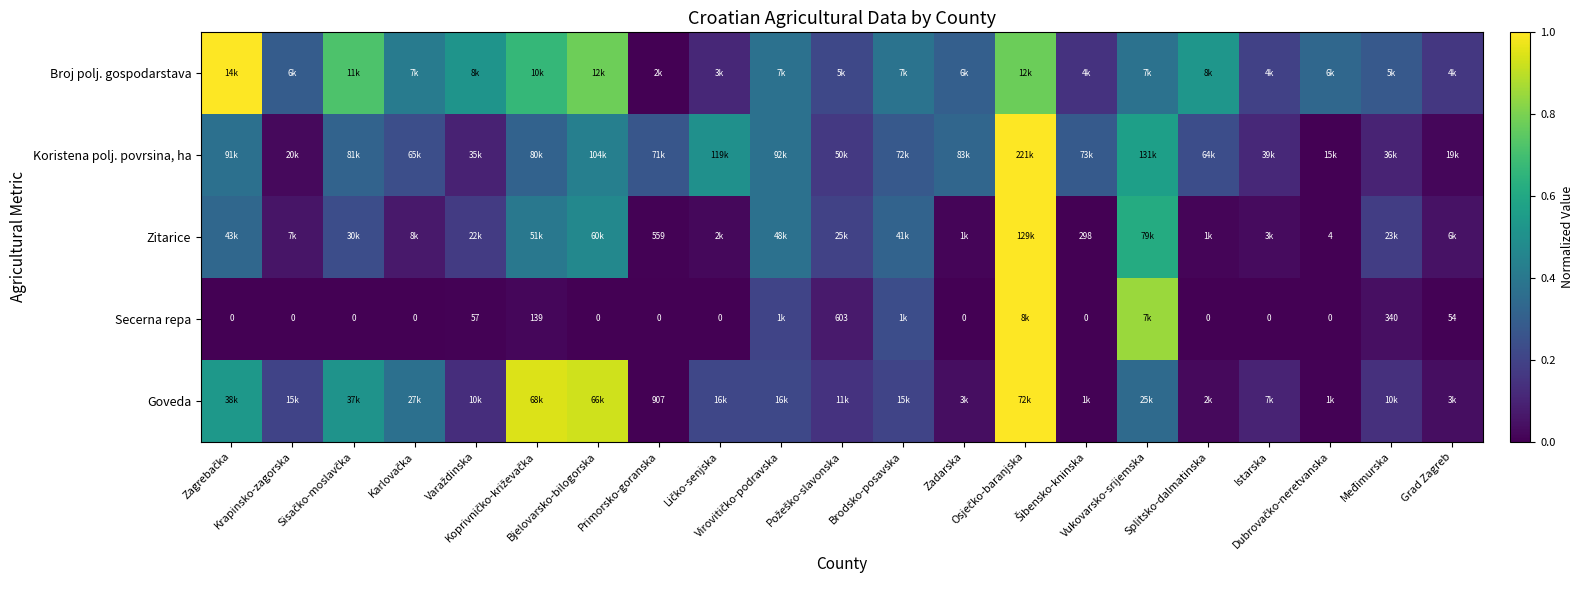

Where is Goveda nearest to the value 0?

Primorsko-goranska